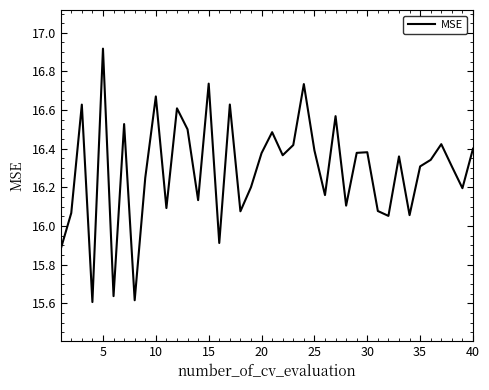

Does the chart display data point markers on the line(s)?

No